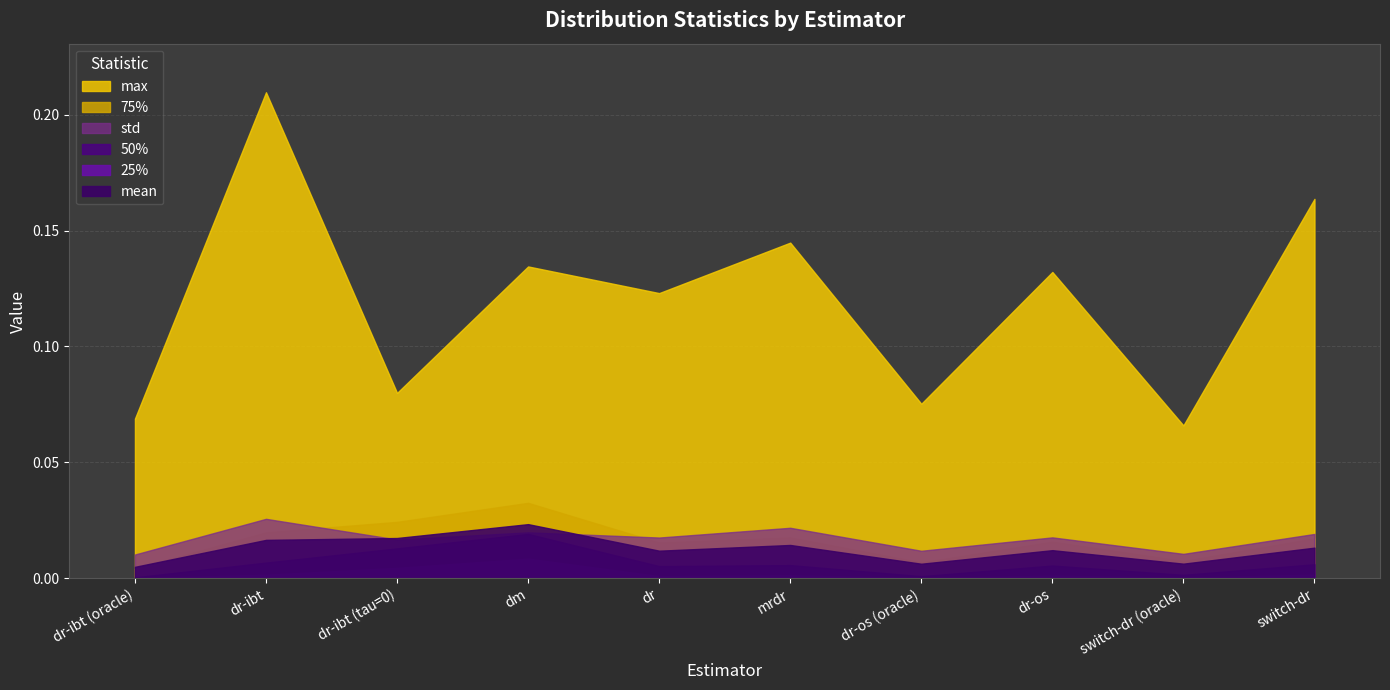

Where is the first local minimum for mean?

dr